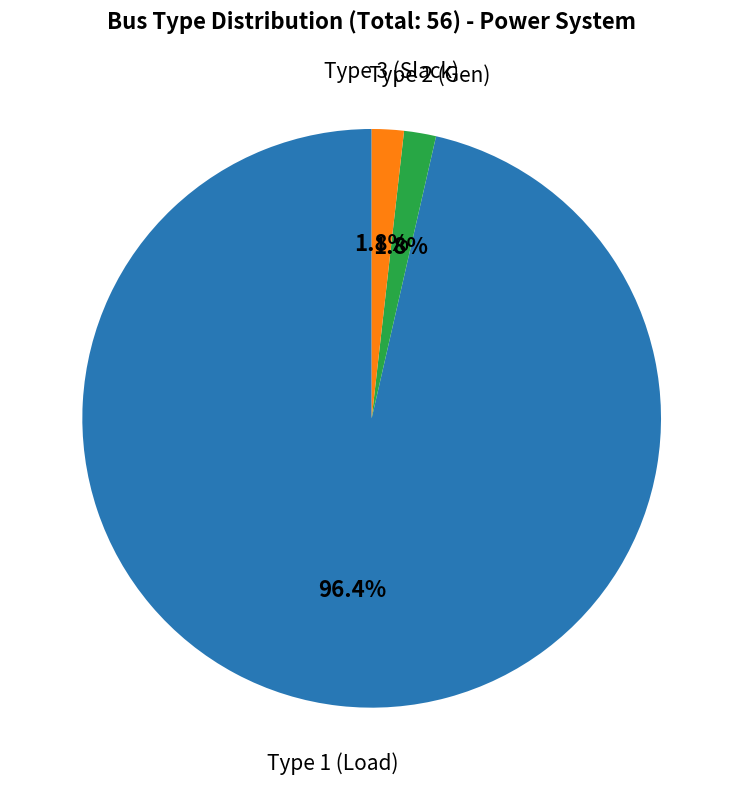

Is there any slice that represents more than half of the pie?

Yes